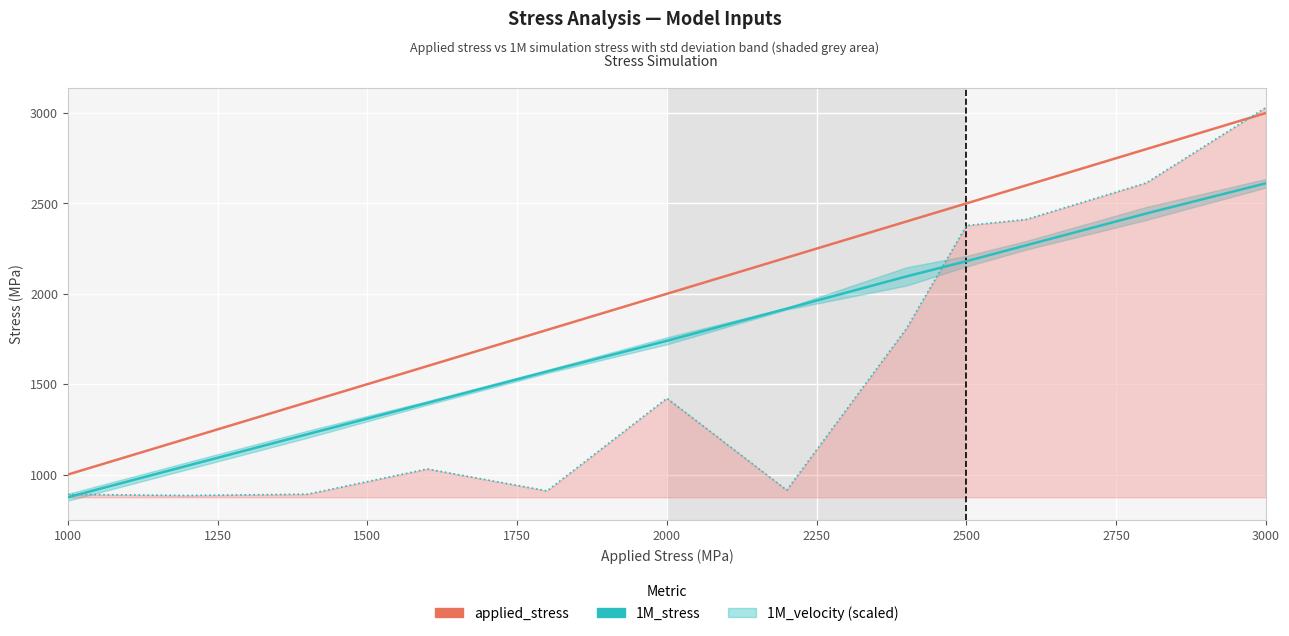

What is the label of the 2nd point from the left?

1250